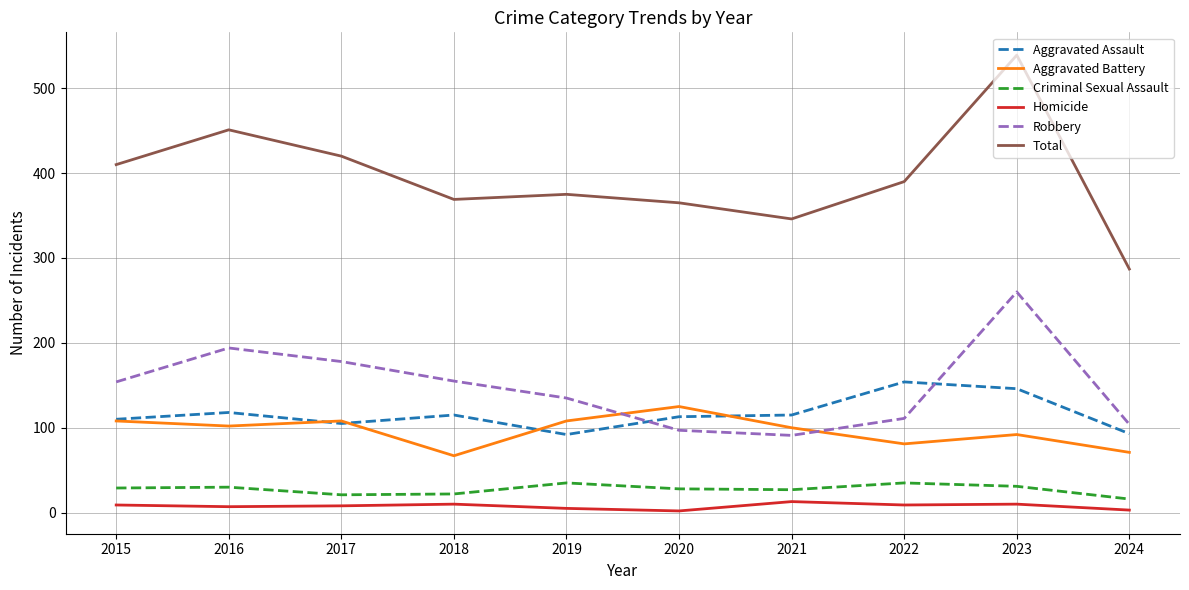

Which series changed the most between 2022 and 2024?

Total